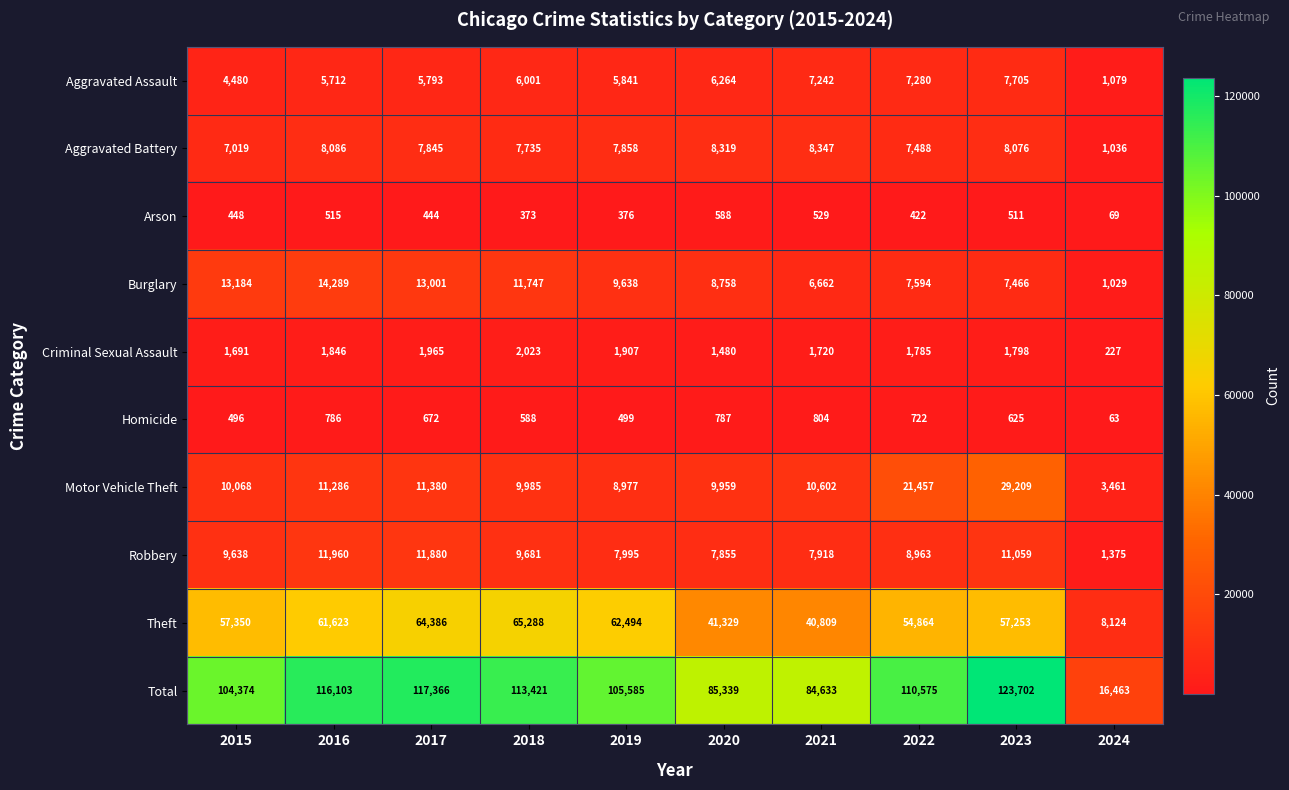

What is the sum of all Burglary values?

93368